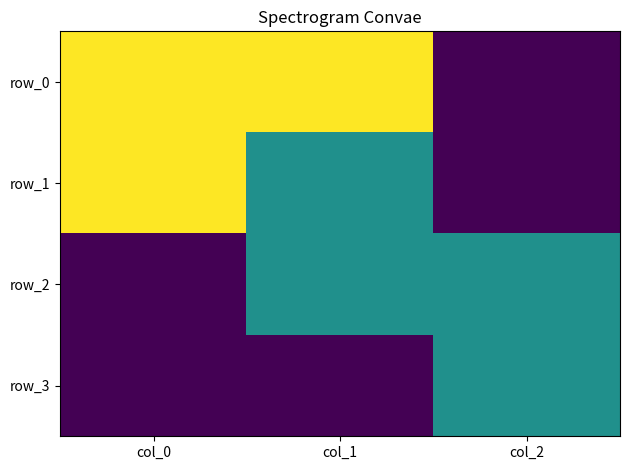

How many row_3 values are between 0 and 1?

3